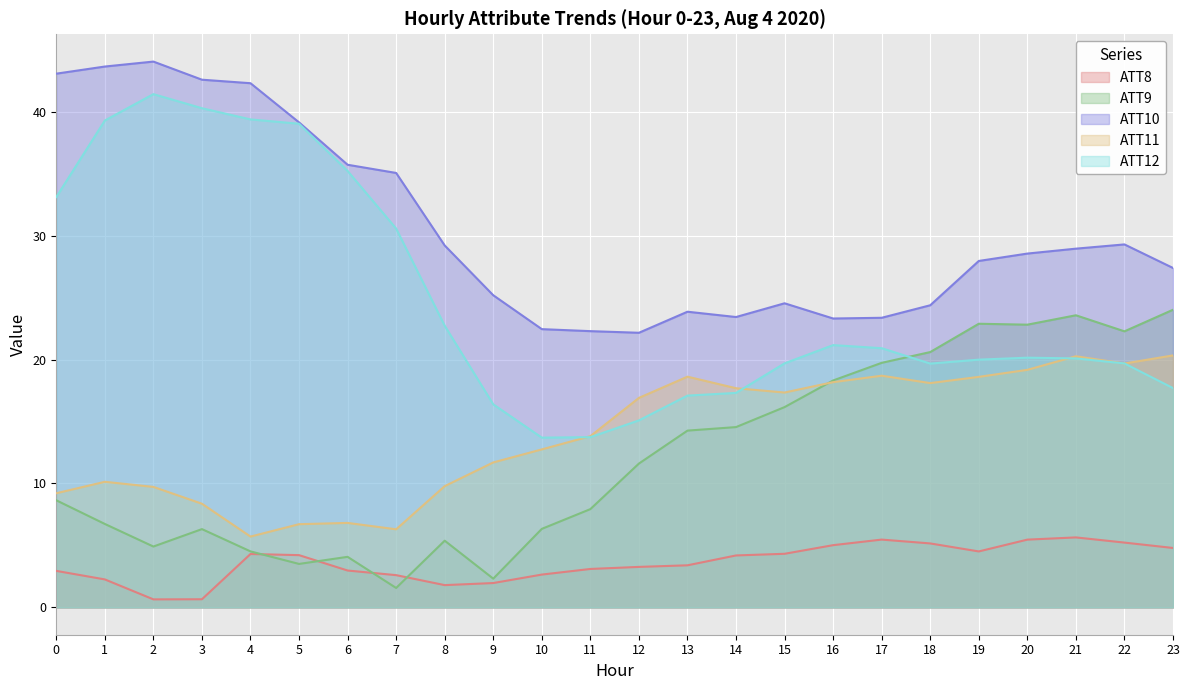

True or false: ATT11 and ATT12 cross at least once.

True